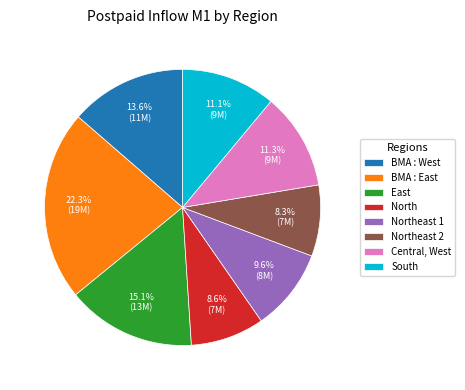

To the nearest percent, what percentage of the pie is BMA : East?

22%